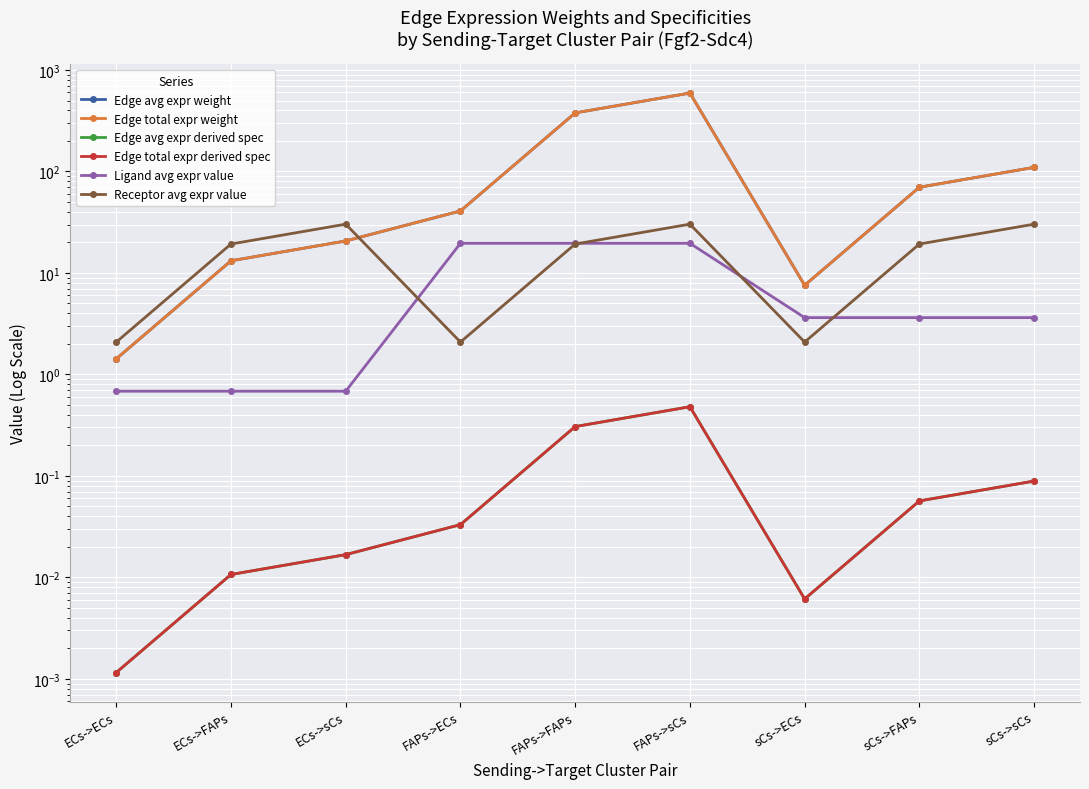

How many interior local valleys does the Receptor avg expr value series have?

2